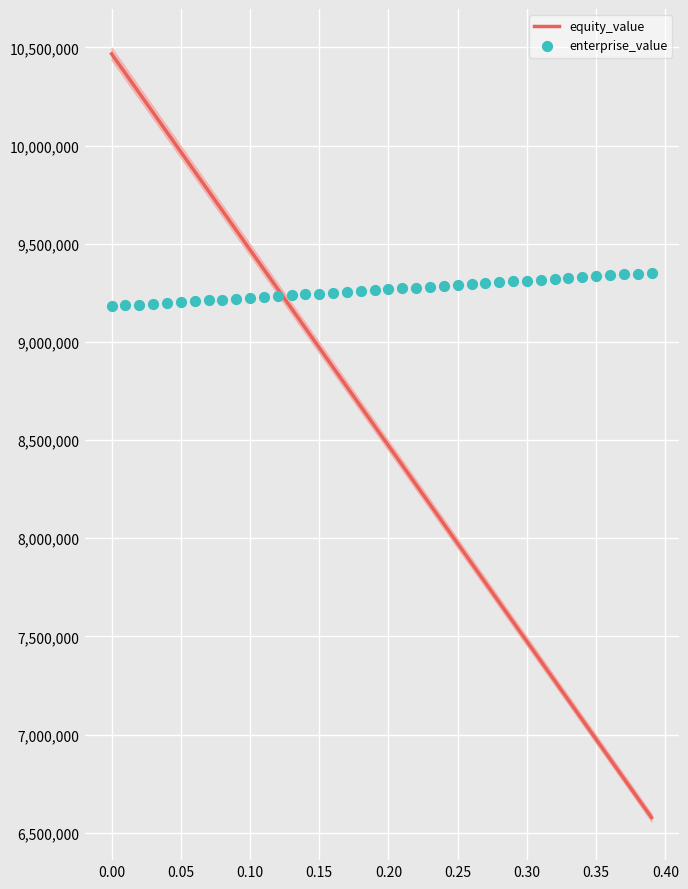

Which series reaches the maximum Y coordinate?

equity_value